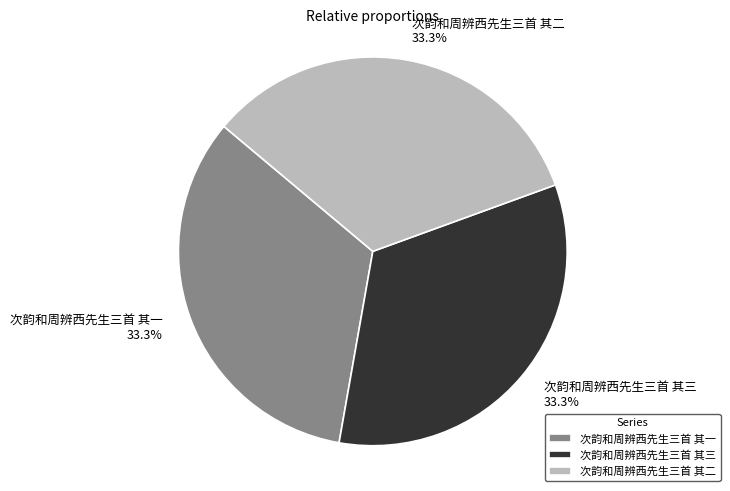

Combined, do 次韵和周辨西先生三首 其三 and 次韵和周辨西先生三首 其二 account for over 50%?

Yes